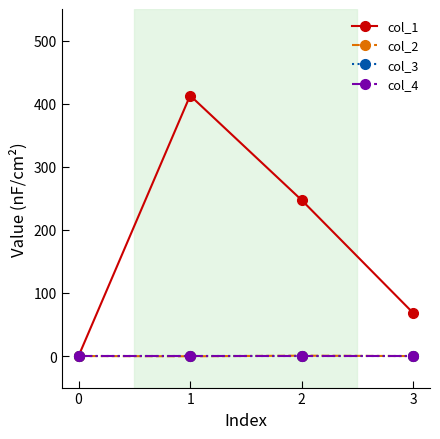

The value of col_4 at 0 is 0.0. True or false?

True